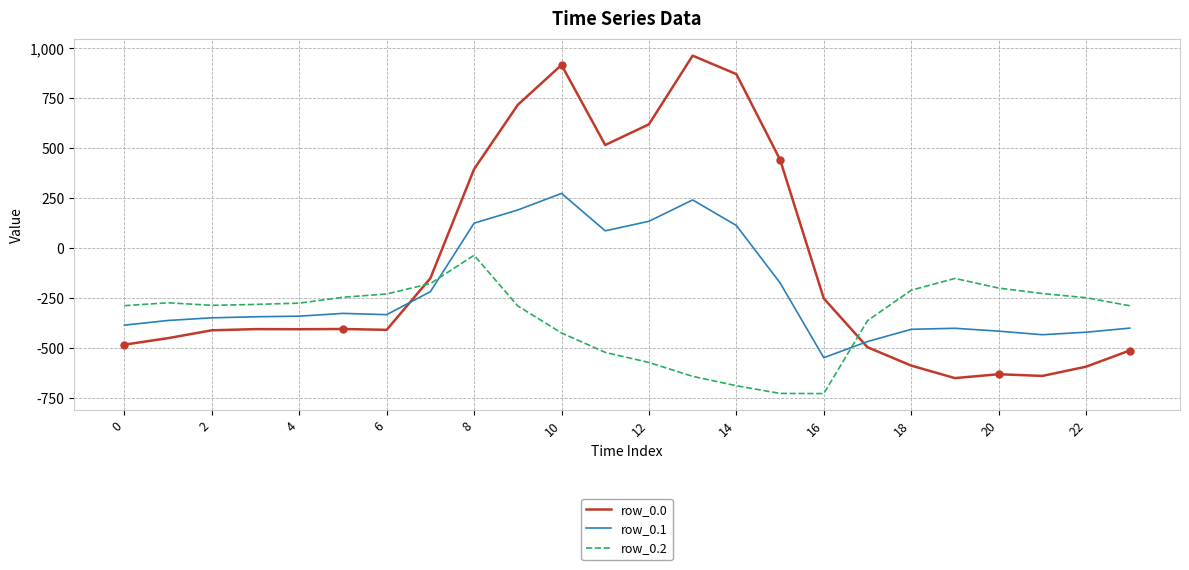

Rank the series by their maximum value, from highest to lowest.

row_0.0, row_0.1, row_0.2